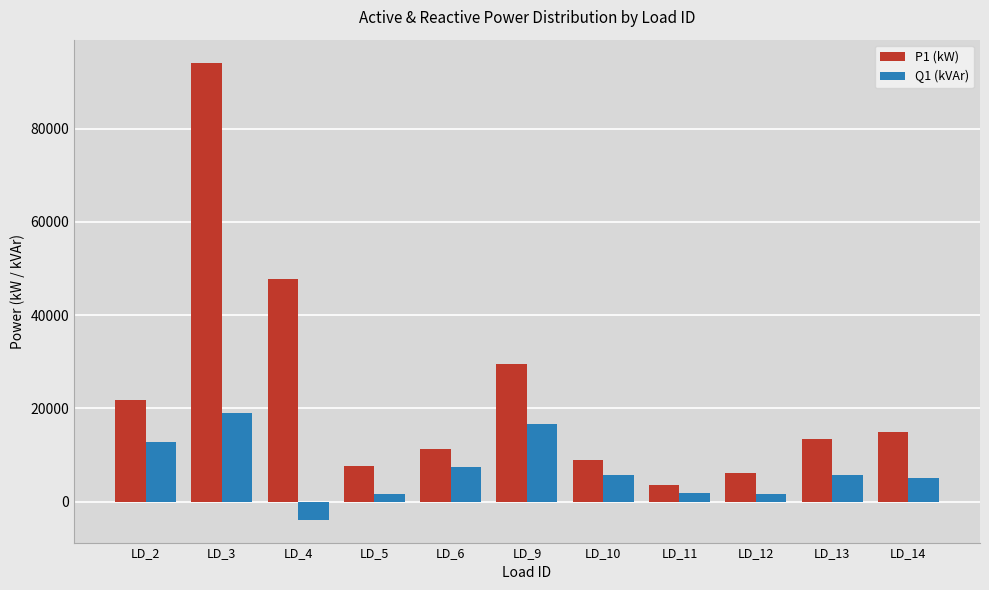

Rank the series by their maximum value, from highest to lowest.

P1 (kW), Q1 (kVAr)